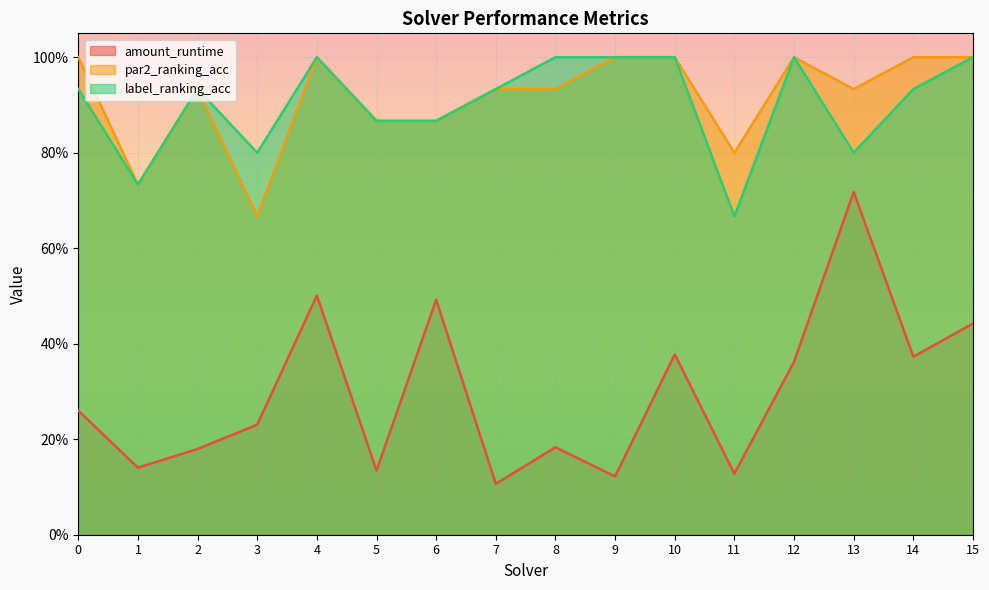

What is the value of the amount_runtime point at the 16th from the left?

0.4